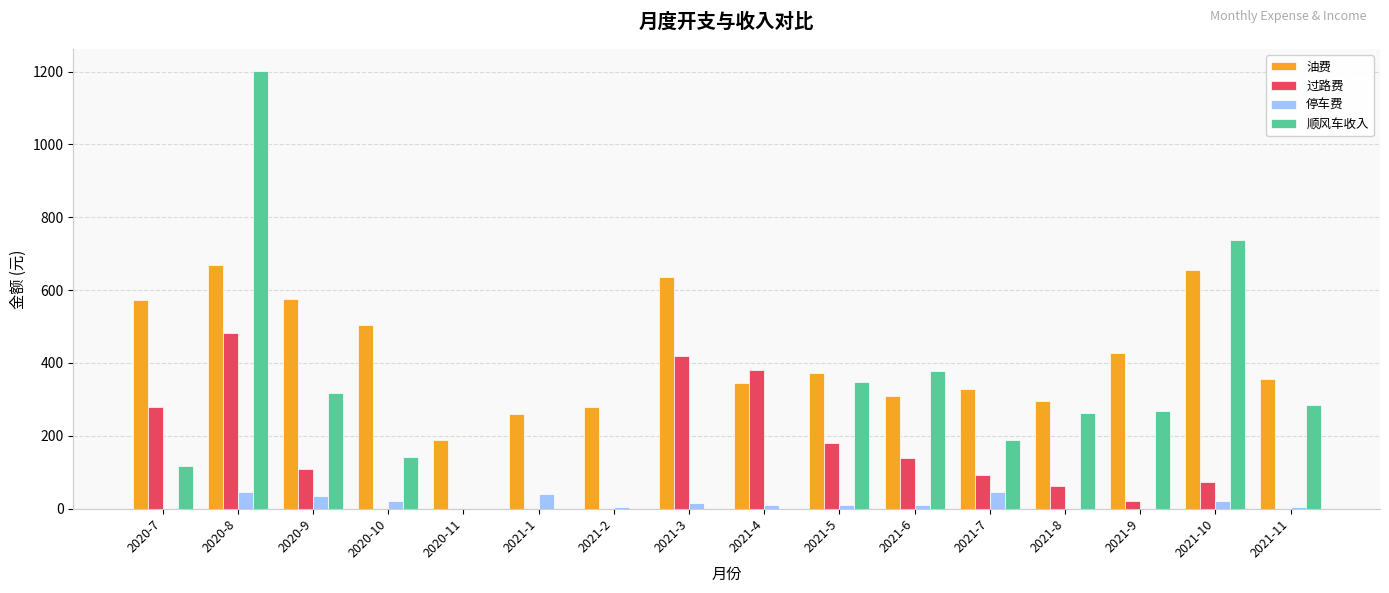

What value does the 过路费 series have at 2021-5?

180.0